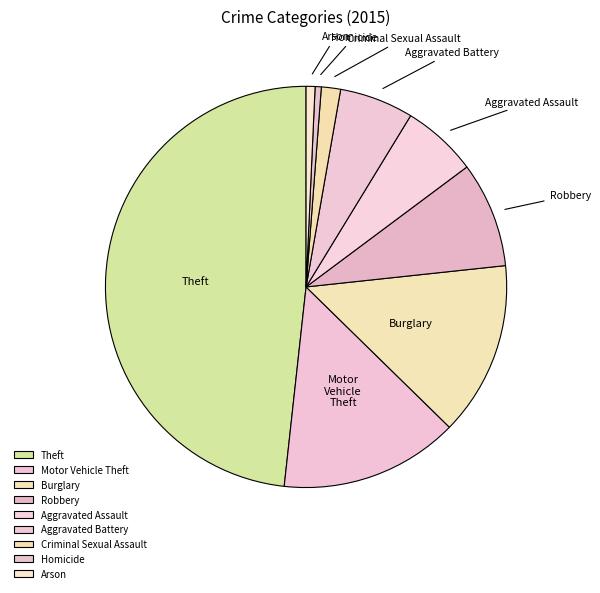

Is the sum of Aggravated Battery and Arson greater than half?

No